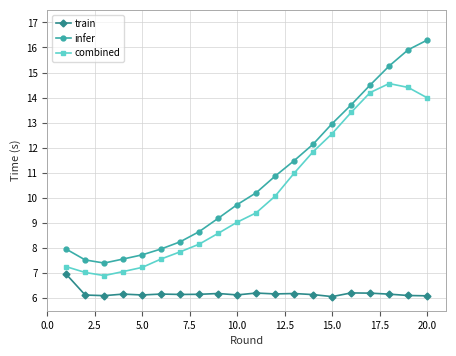

What is the average value of the train series?

6.2